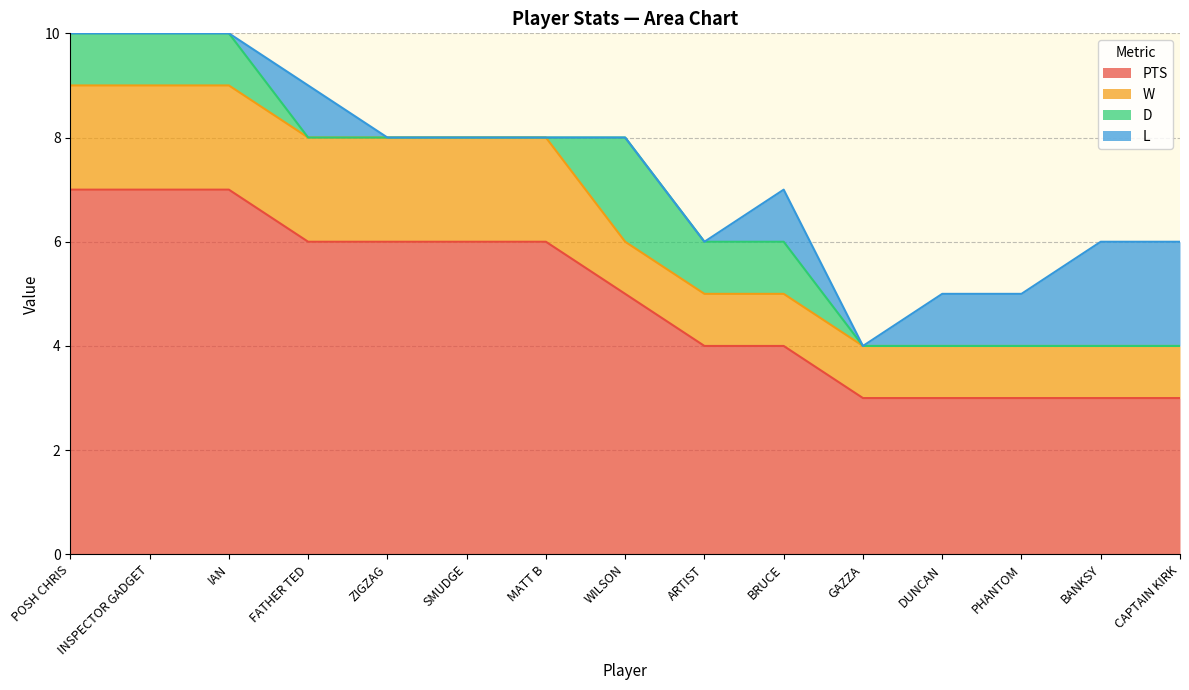

Which series changed the most between INSPECTOR GADGET and DUNCAN?

PTS